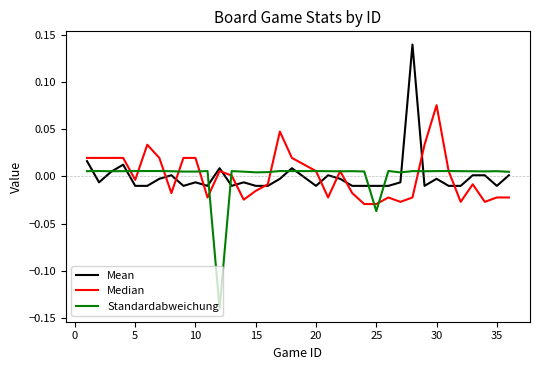

How many distinct data groups are displayed?

3